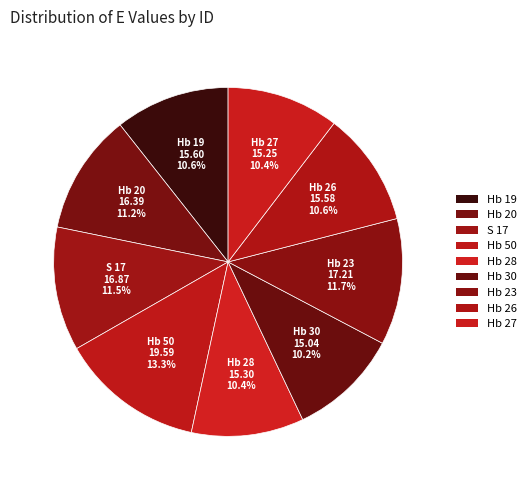

How many slices are in this pie chart?

9